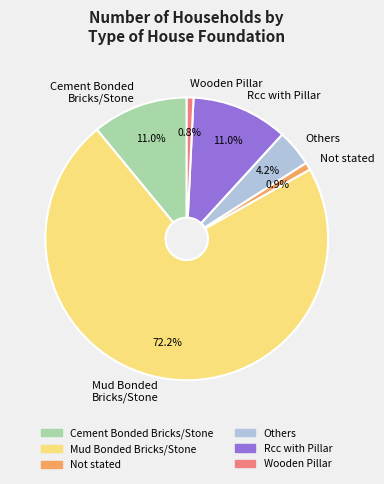

Approximately how many times larger is the value at Rcc with Pillar compared to Wooden Pillar?

14.3